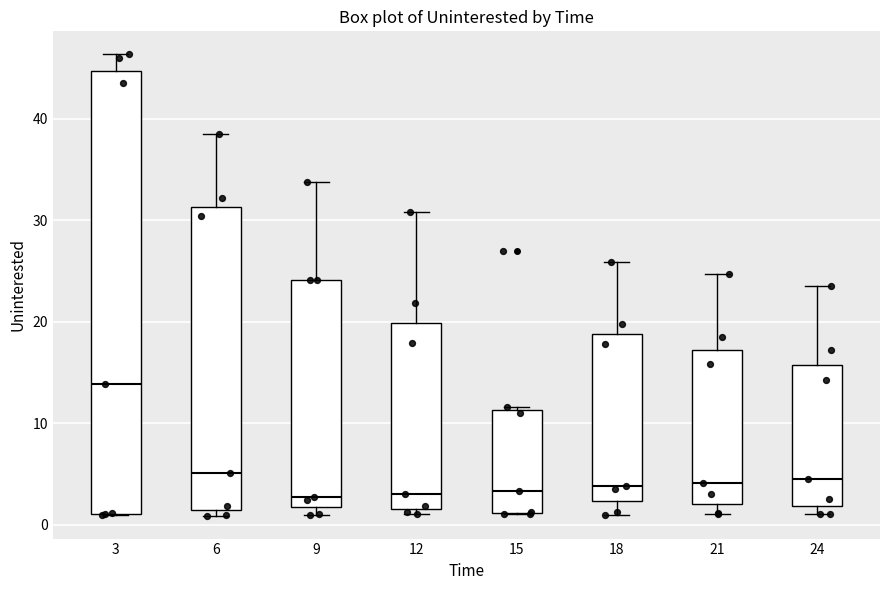

Where does the lower whisker of the box at x = 21 end on the y-axis? The values are not printed on the chart, so give them approximately, as read against the axis.

1